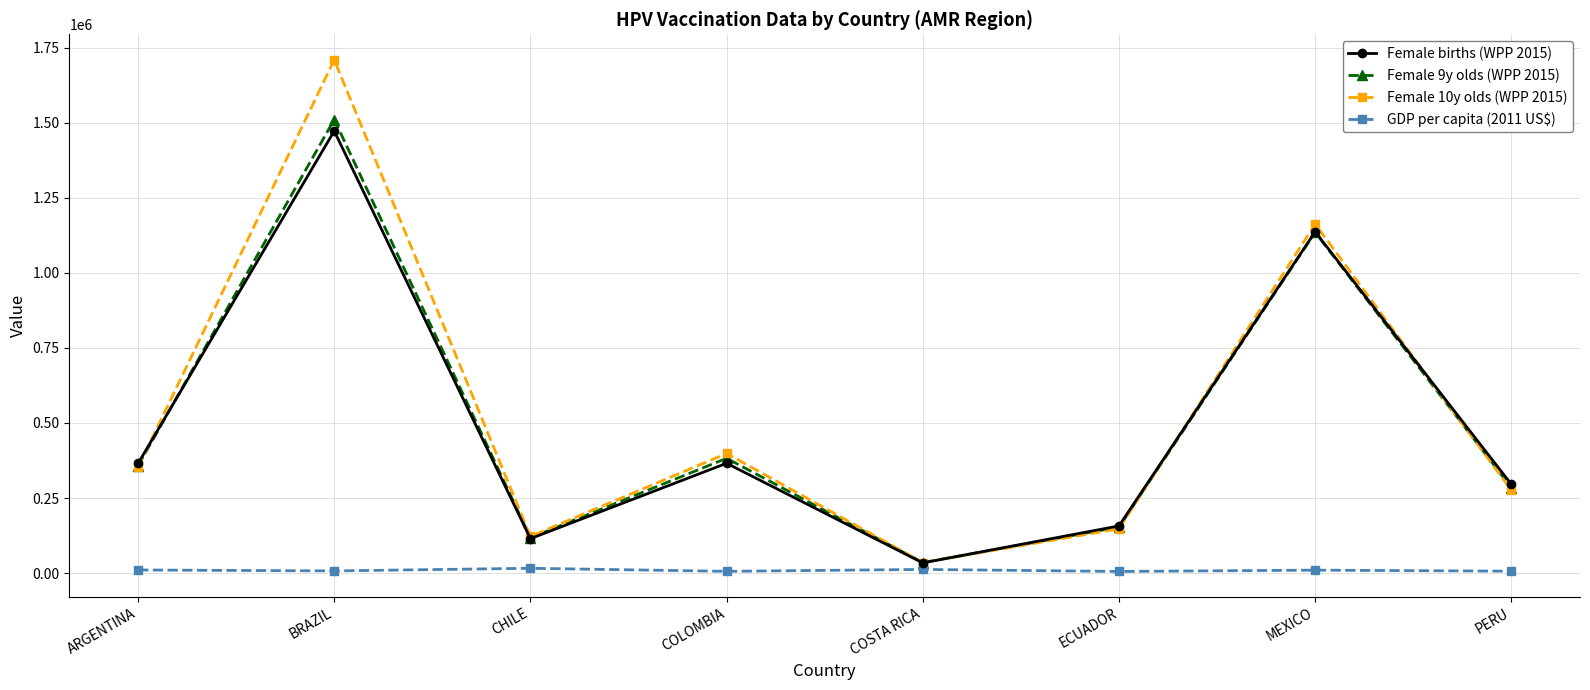

At which label does Female 10y olds (WPP 2015) reach its minimum?

COSTA RICA